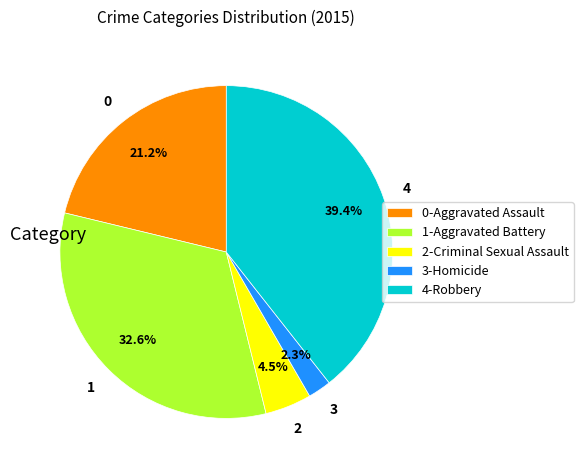

What is the smallest slice in the pie chart?

3-Homicide